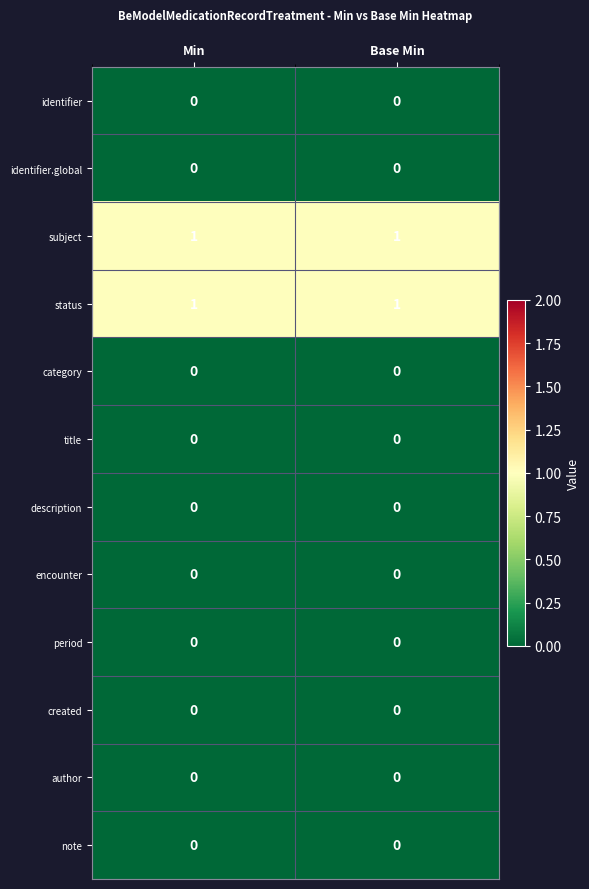

The value of created at Min is 0. True or false?

True